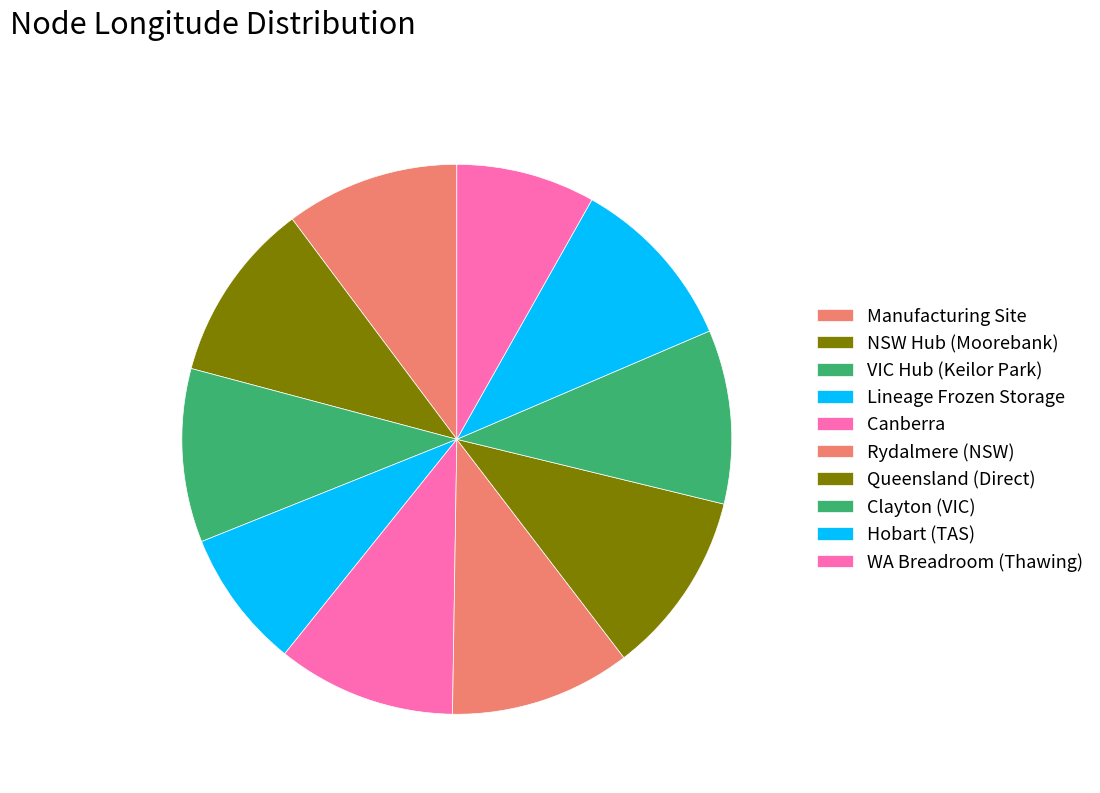

Rank the categories by value from lowest to highest.

Lineage Frozen Storage, WA Breadroom (Thawing), VIC Hub (Keilor Park), Manufacturing Site, Clayton (VIC), Hobart (TAS), Canberra, NSW Hub (Moorebank), Rydalmere (NSW), Queensland (Direct)